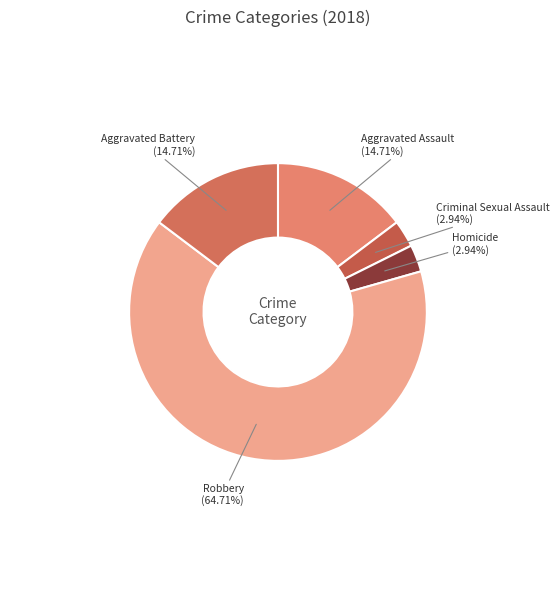

Which category has the smallest portion of the pie?

Criminal Sexual Assault